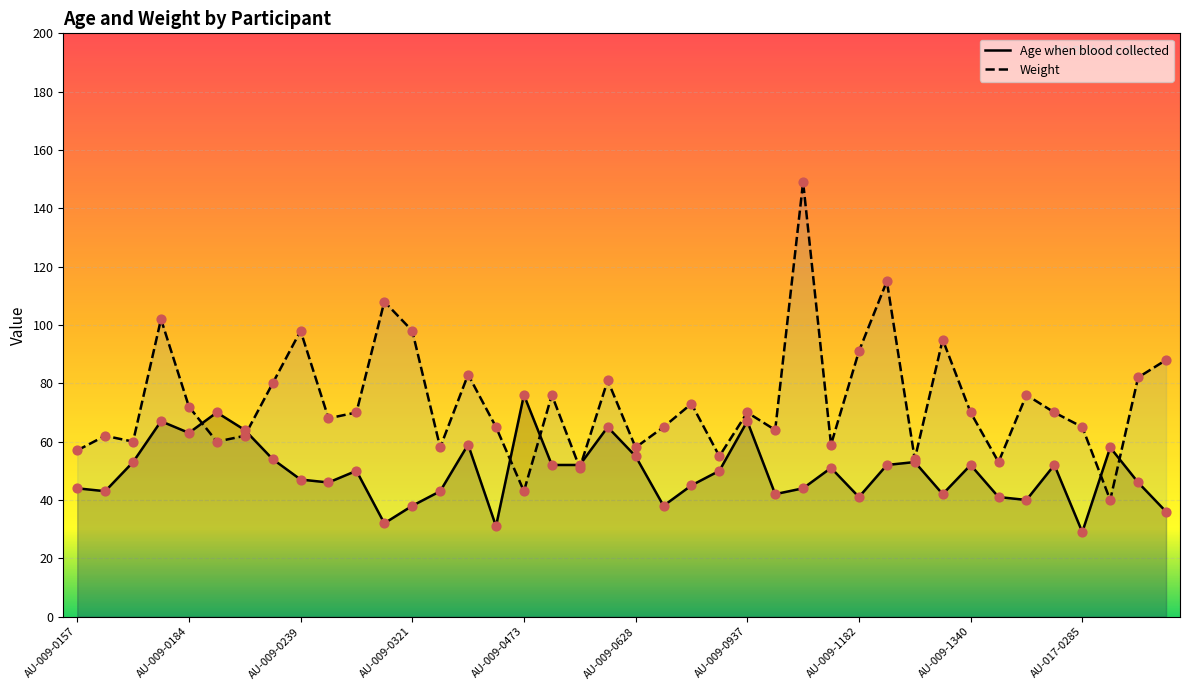

Is the value of Age when blood collected at AU-009-0571 greater than the value of Weight at AU-009-1133?

No